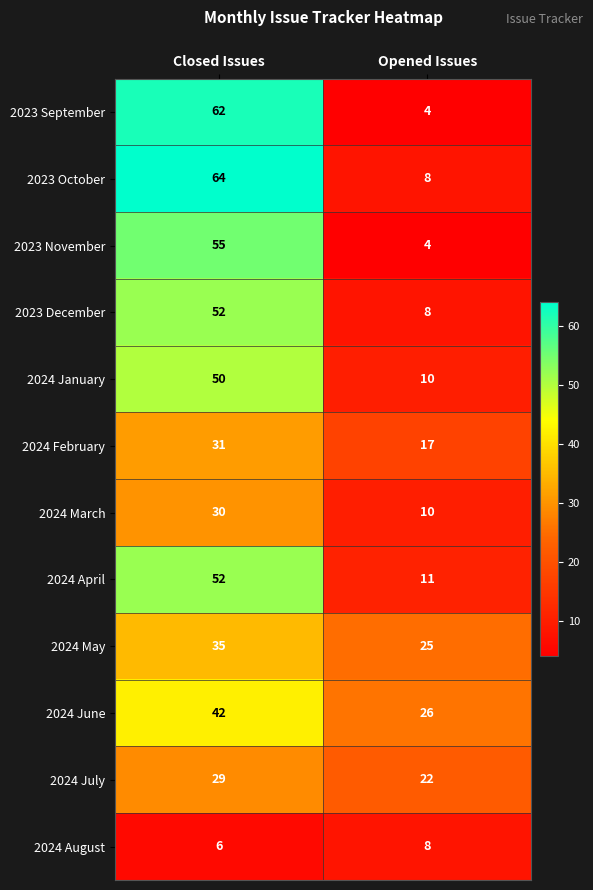

What value does the 2024 February series have at Closed Issues?

31